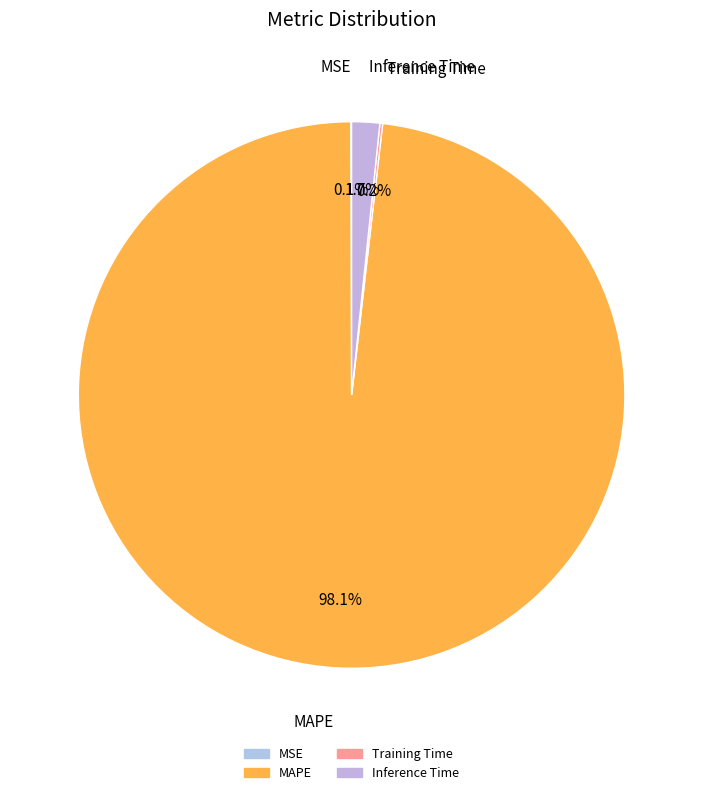

Which category accounts for the majority?

MAPE